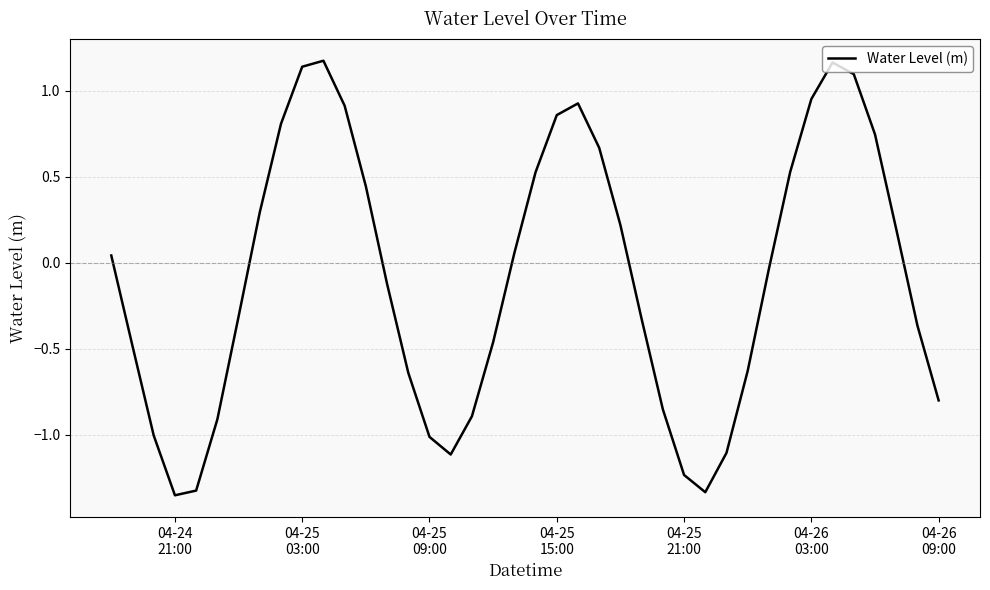

What is the difference between the maximum and minimum values?

2.5